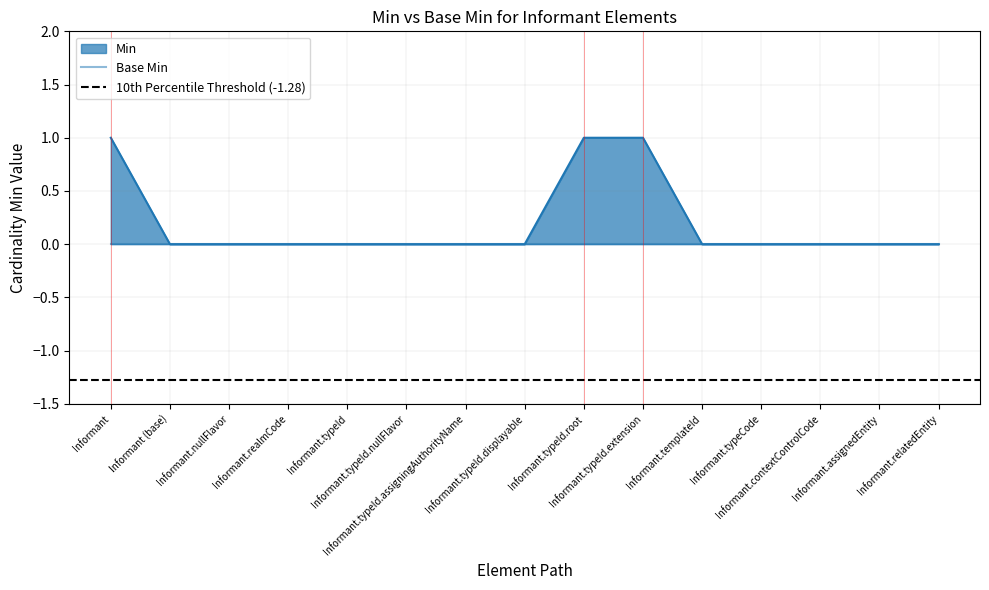

Rank the categories by value from highest to lowest.

Informant, Informant.typeId.root, Informant.typeId.extension, Informant (base), Informant.nullFlavor, Informant.realmCode, Informant.typeId, Informant.typeId.nullFlavor, Informant.typeId.assigningAuthorityName, Informant.typeId.displayable, Informant.templateId, Informant.typeCode, Informant.contextControlCode, Informant.assignedEntity, Informant.relatedEntity